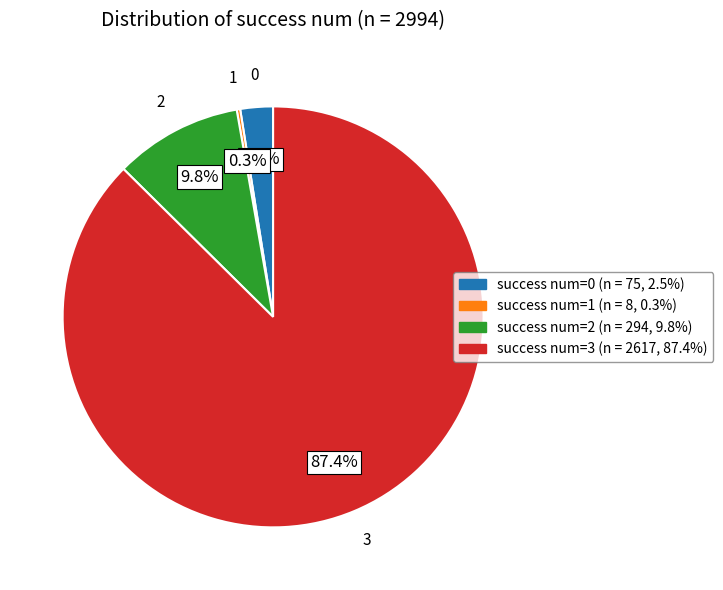

Does 3 account for over 50% of the chart?

Yes